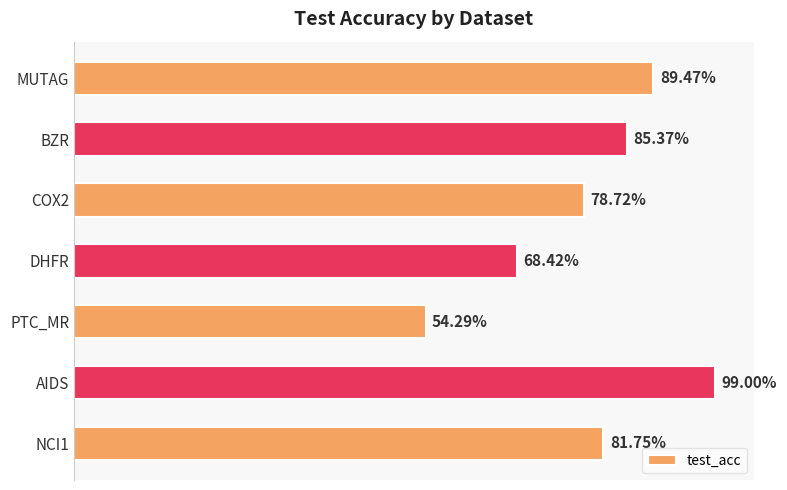

Does the chart contain any negative values?

No